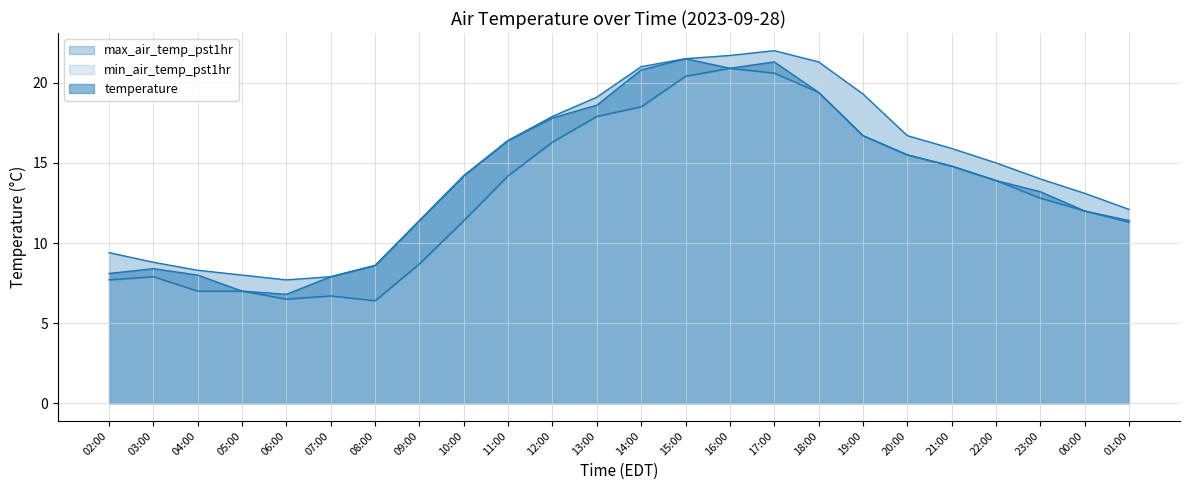

The value of temperature at 17:00 is 35.7. True or false?

False